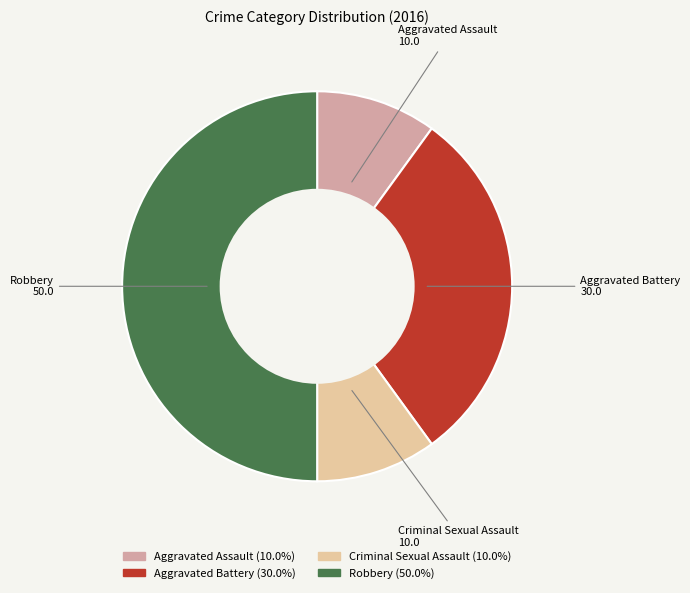

Which category has the biggest portion of the pie?

Robbery